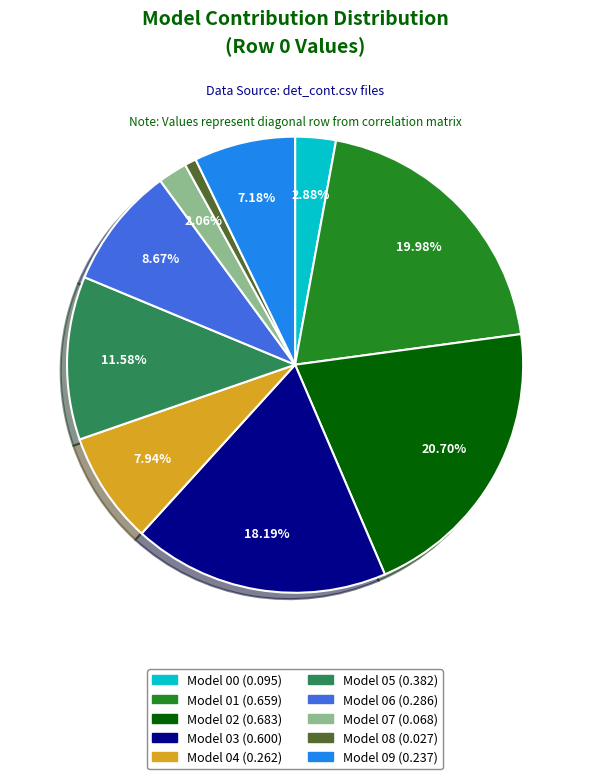

Does any single category account for the majority?

No